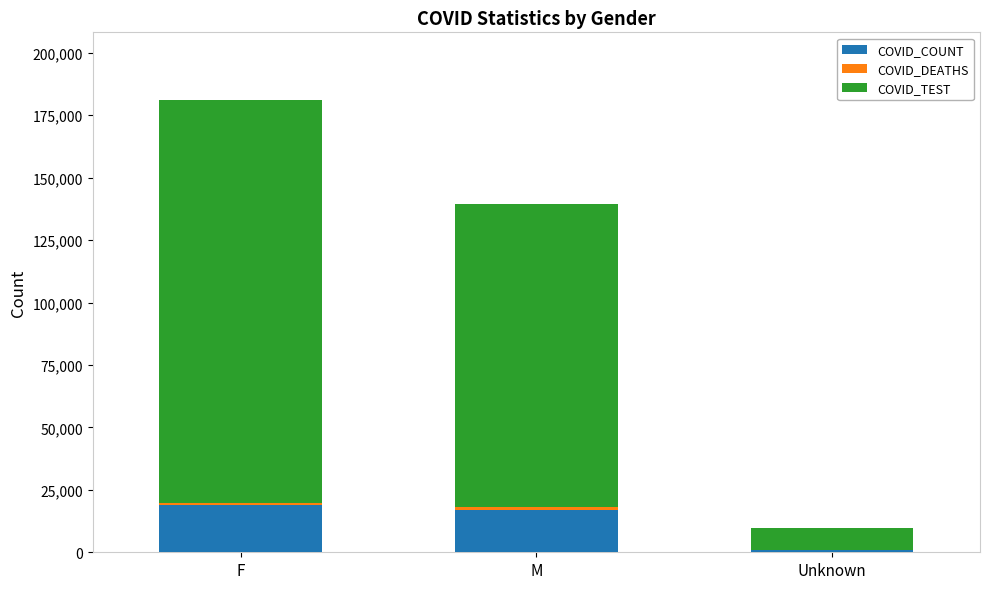

True or false: COVID_COUNT has a value of 8889 at M.

False